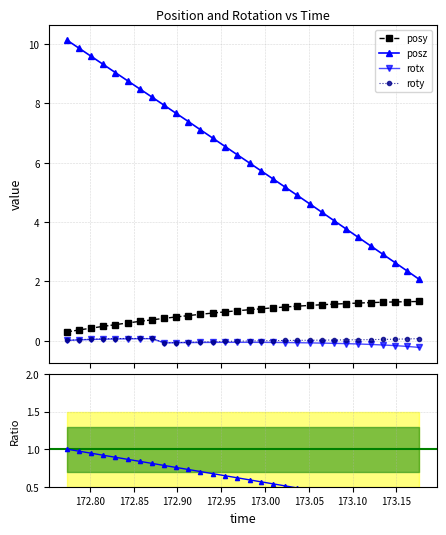

How many lines are shown in the chart?

5